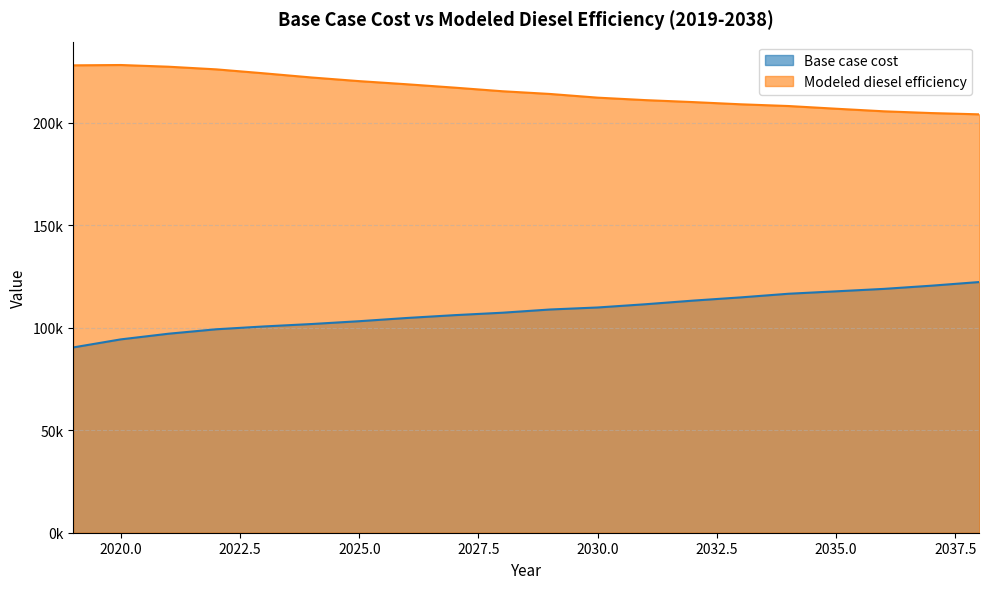

Is the value of Modeled diesel efficiency at 2036 greater than the value of Base case cost at 2034?

Yes